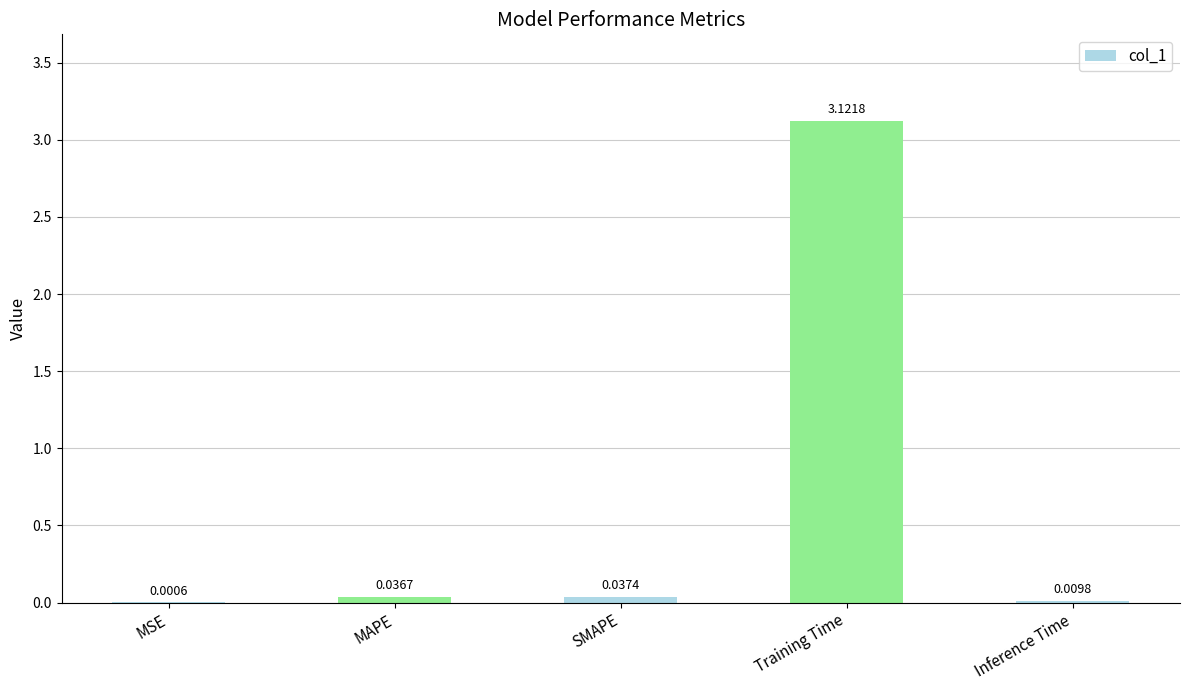

At which label is the value closest to 1?

SMAPE